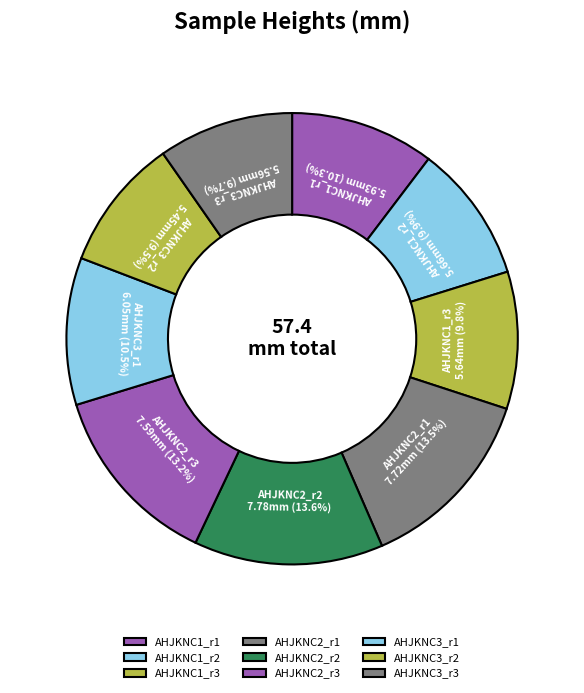

How many slices are in this pie chart?

9